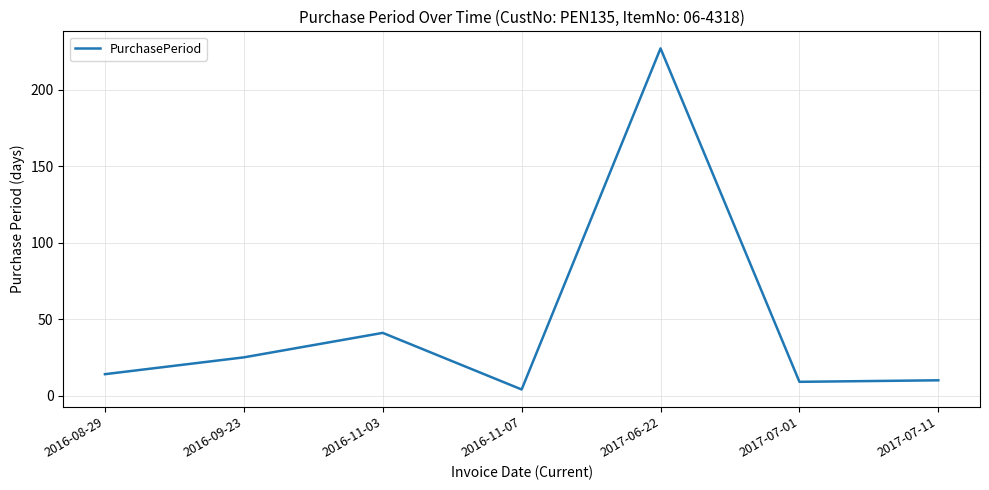

What is the change in value from 2017-07-01 to 2017-07-11?

+1